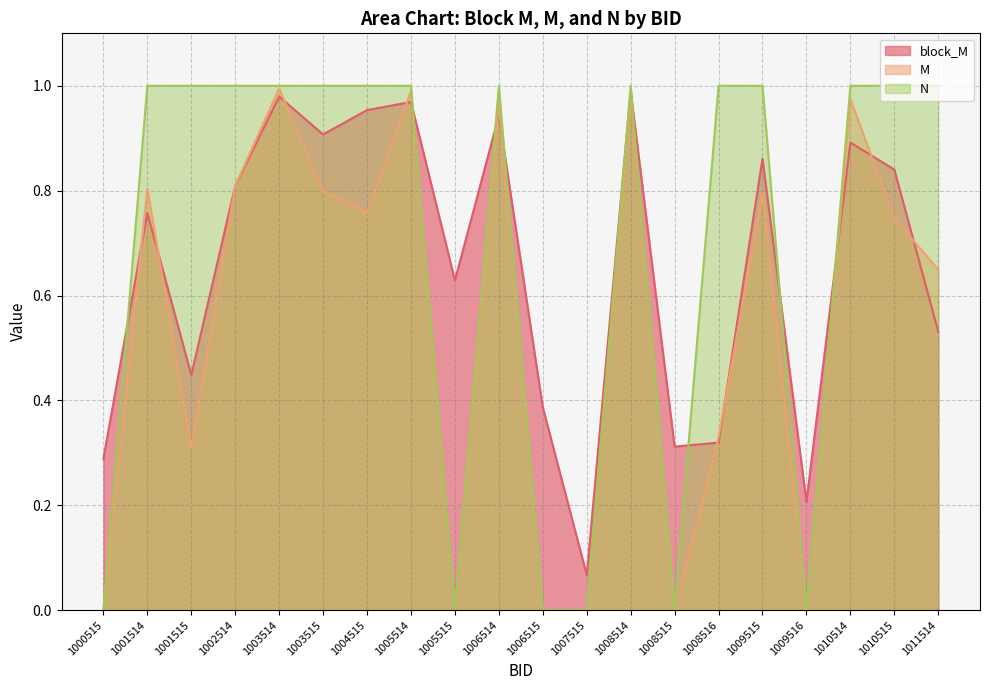

True or false: M and N cross at least once.

False